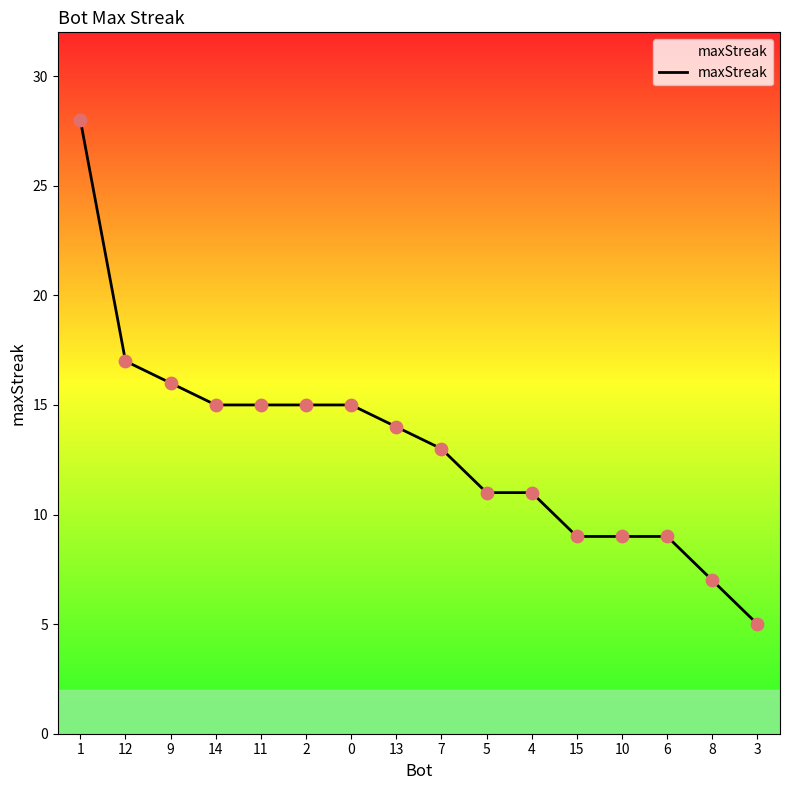

What is the change in value from 12 to 14?

-2